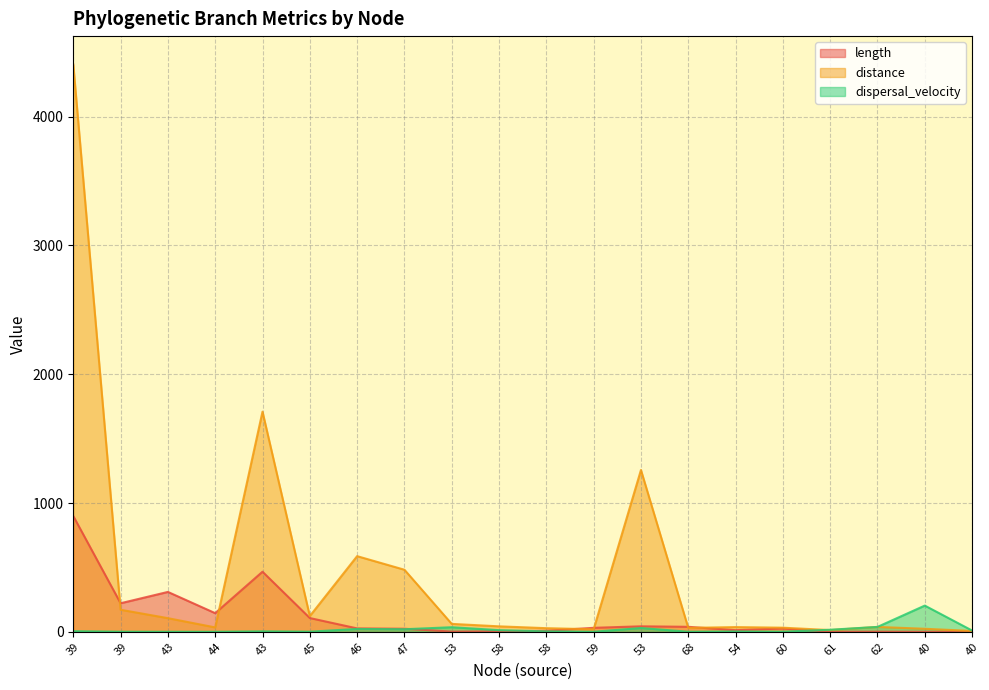

List the series in order of their overall mean, lowest first.

dispersal_velocity, length, distance